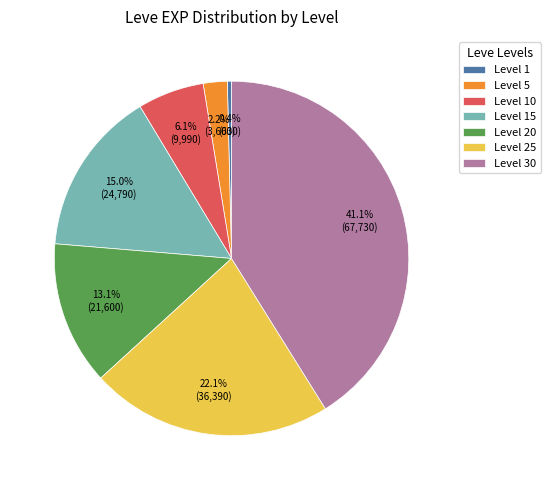

Count the number of slices in the pie.

7